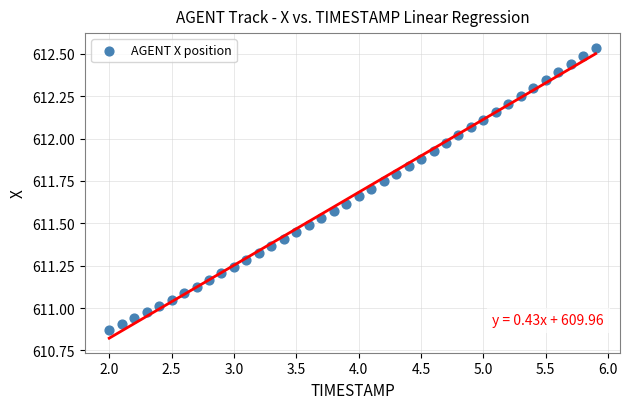

What is the range of Y values (max minus min)?

1.7